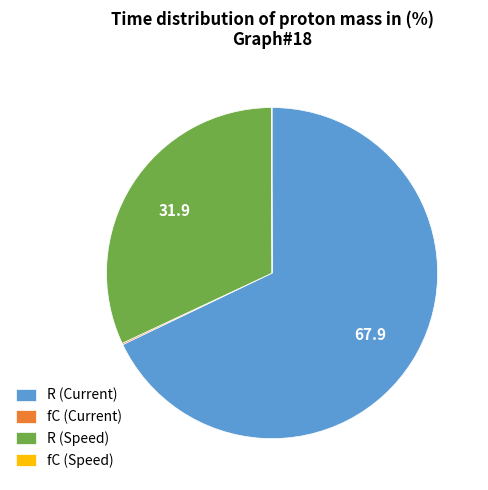

What is the largest slice in the pie chart?

R (Current)